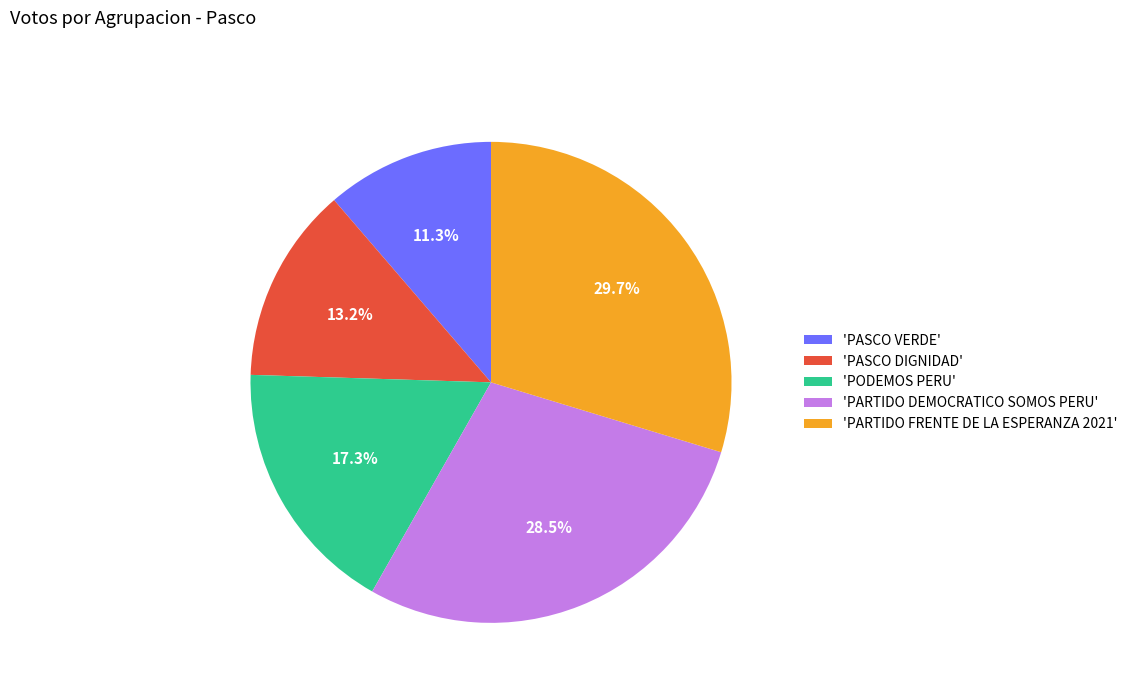

Does 'PODEMOS PERU' account for over 50% of the chart?

No